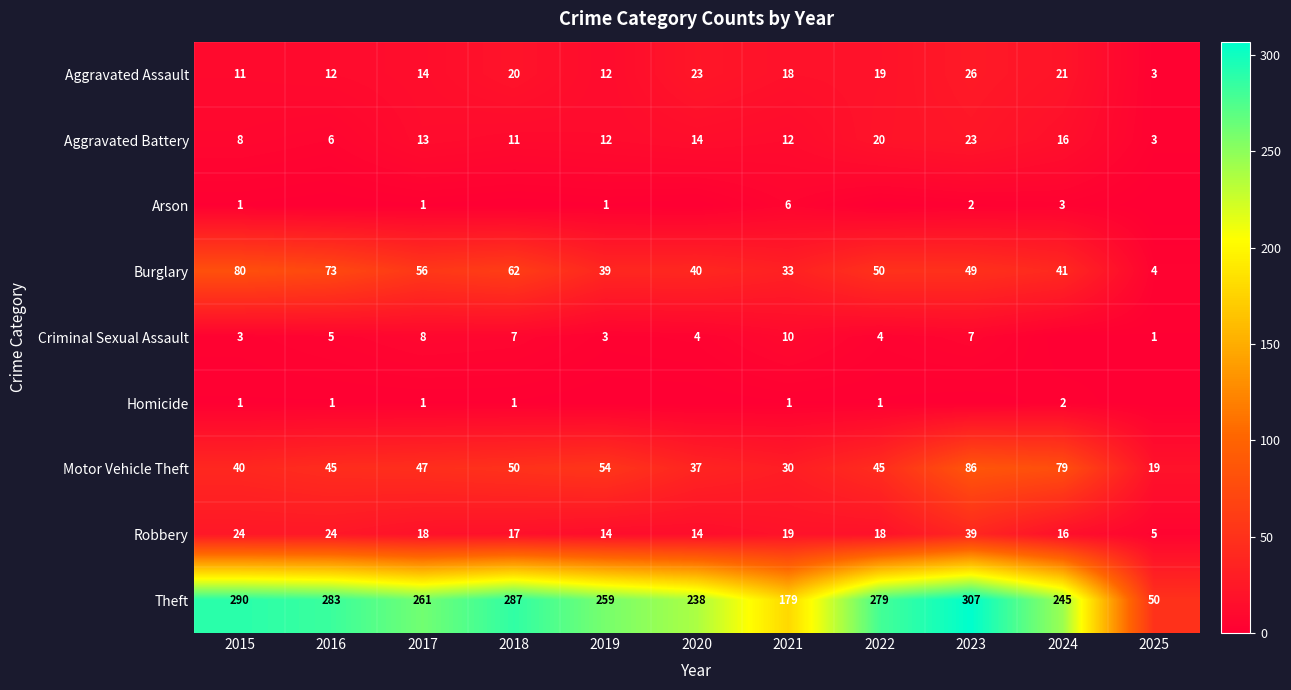

Is it true that Robbery equals 25 at 2020?

False